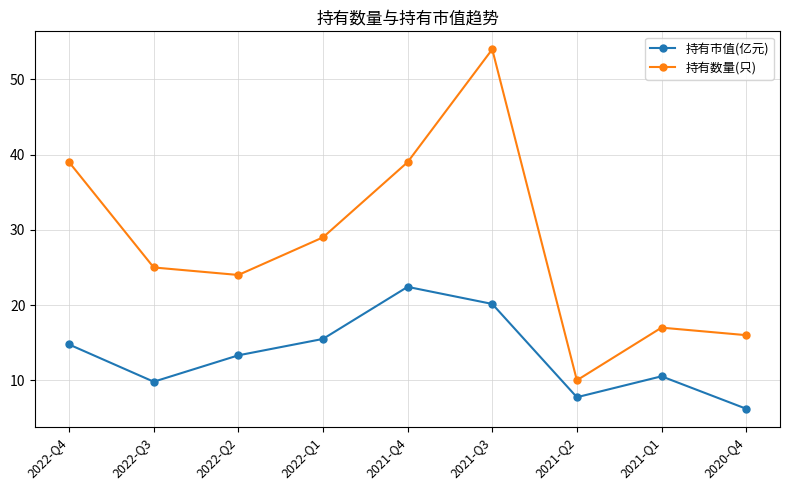

What is the minimum value shown in the chart?

6.2